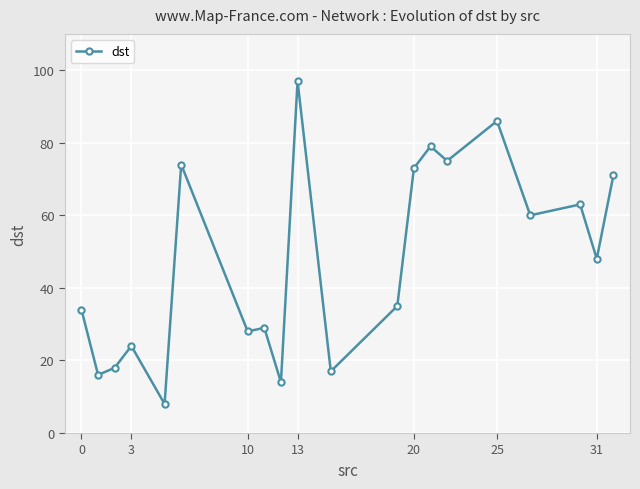

True or false: there are more than 0 points higher than both neighbors.

True